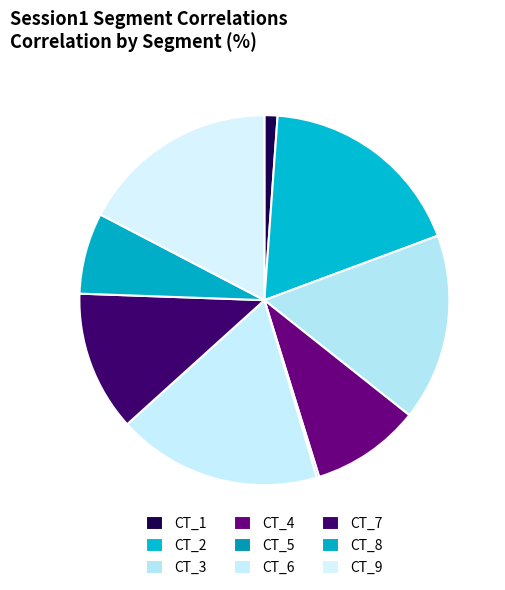

Does CT_8 account for over 50% of the chart?

No